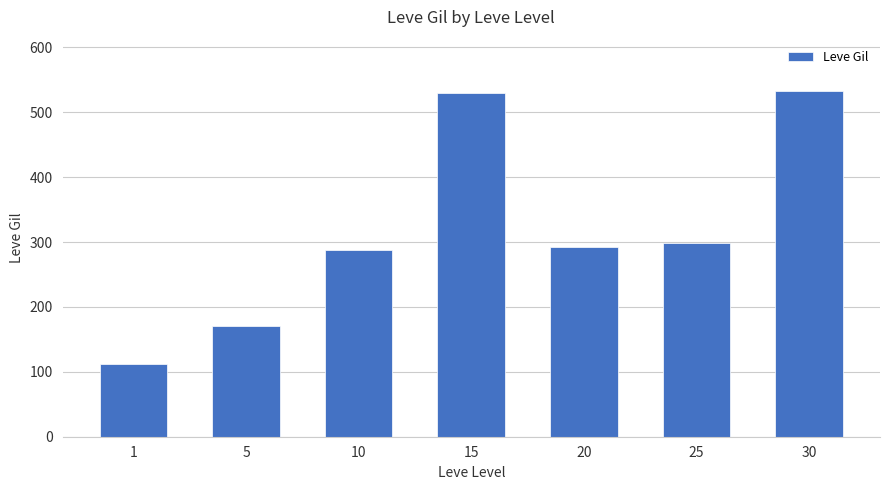

At which label is the value closest to 322?

25